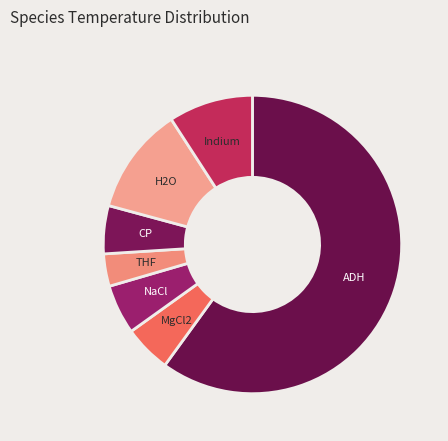

Count the number of slices in the pie.

7